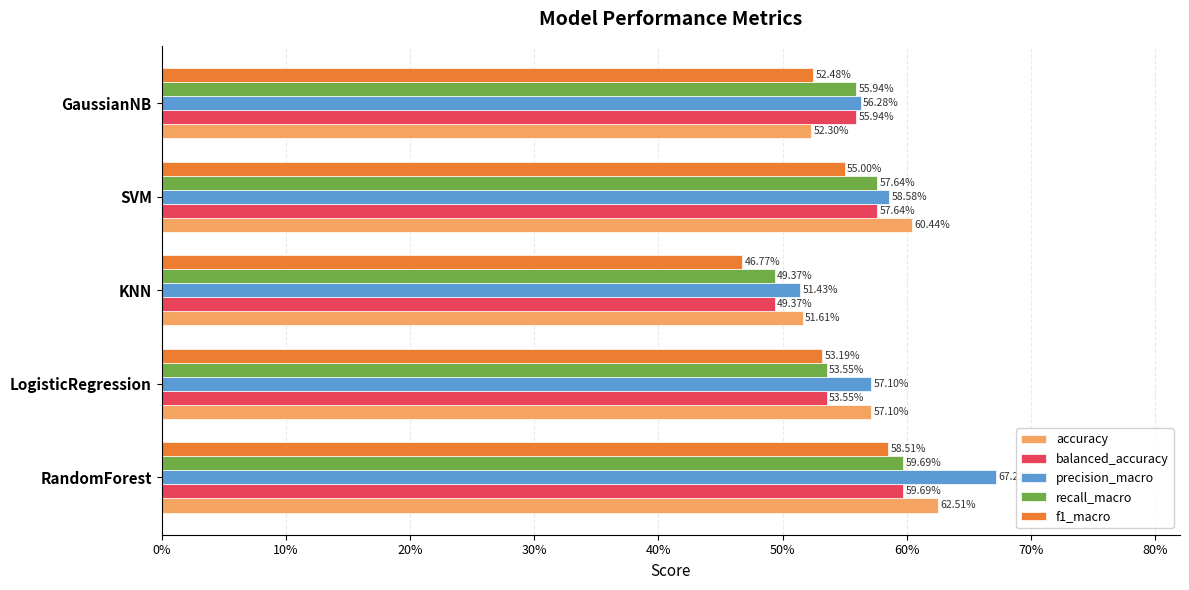

What are all the series names shown in the legend?

accuracy, balanced_accuracy, precision_macro, recall_macro, f1_macro